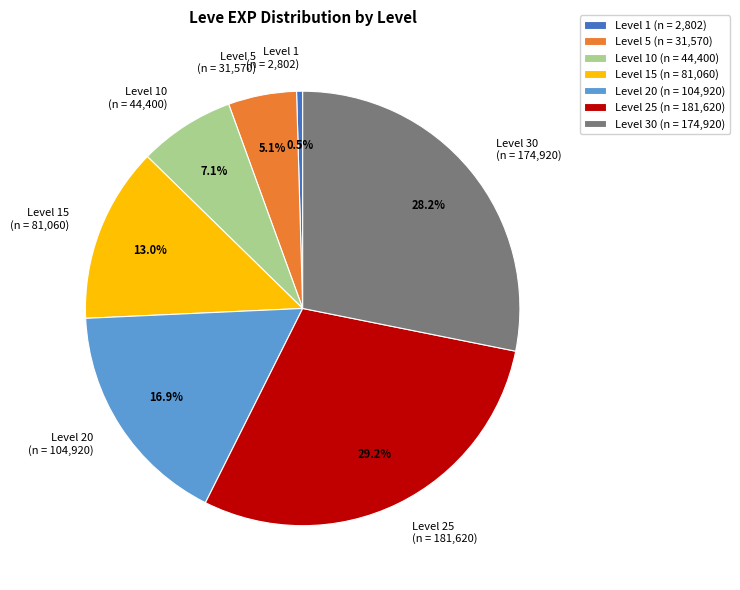

To the nearest percent, what is the difference between the largest and smallest slice percentages?

29%